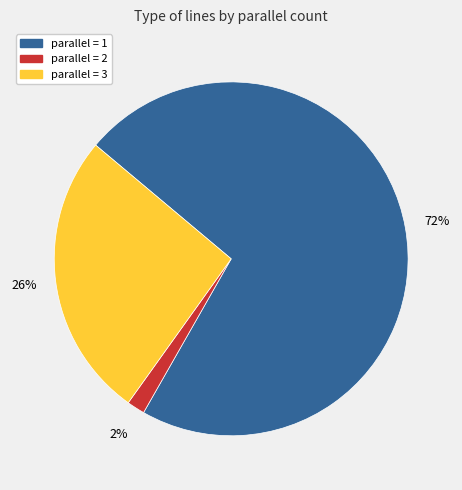

To the nearest percent, what is the difference between the parallel = 3 and parallel = 1 slice percentages?

46%